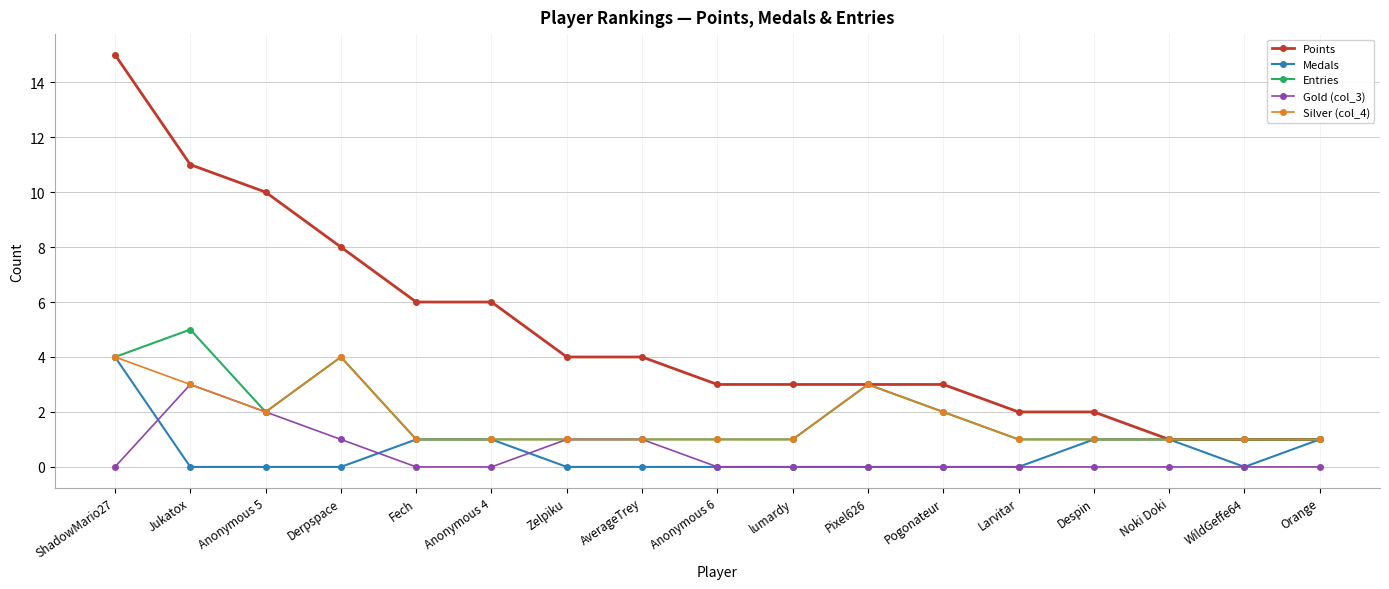

What is the approximate value of Silver (col_4) at Anonymous 6?

1